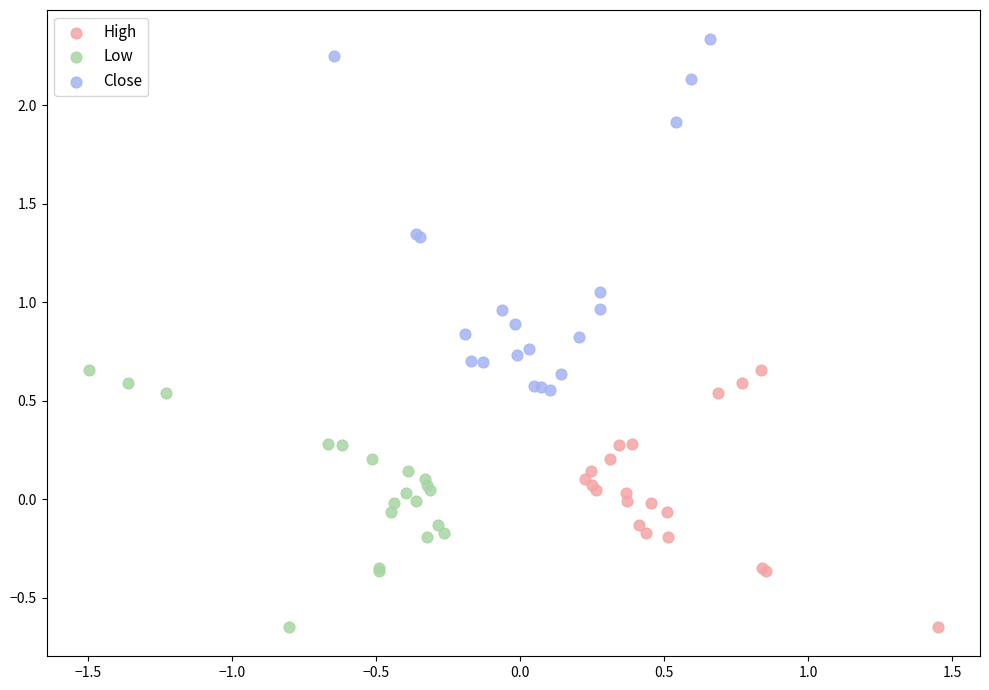

Which series reaches the maximum Y coordinate?

Close